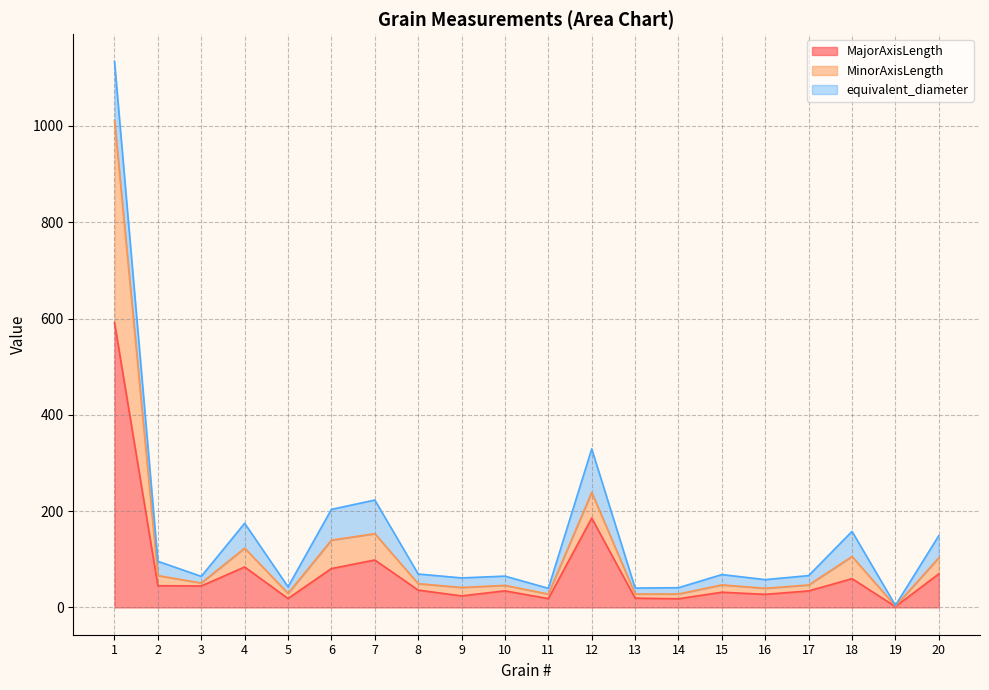

At which category is the sum across all series the highest?

1